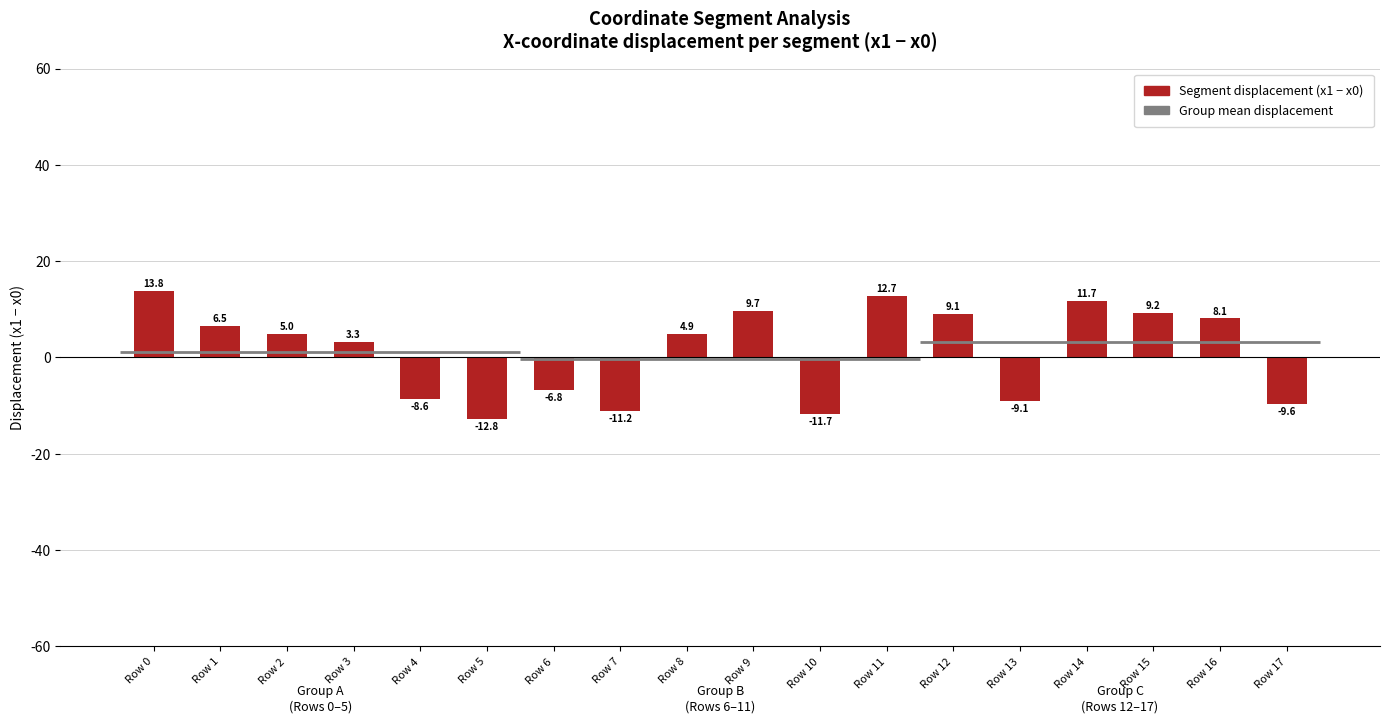

List the labels in order of value, largest first.

Row 0, Row 11, Row 14, Row 9, Row 15, Row 12, Row 16, Row 1, Row 2, Row 8, Row 3, Row 6, Row 4, Row 13, Row 17, Row 7, Row 10, Row 5